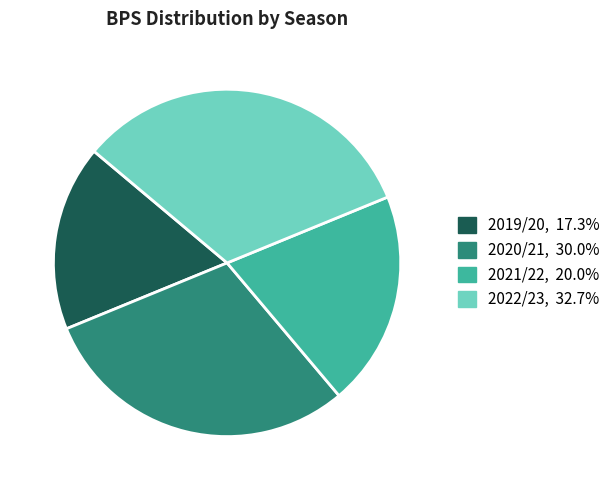

How many slices are in this pie chart?

4